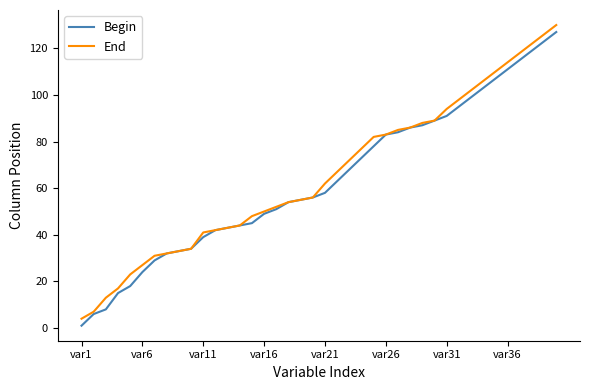

What is the value of the End point at the 20th from the left?

56